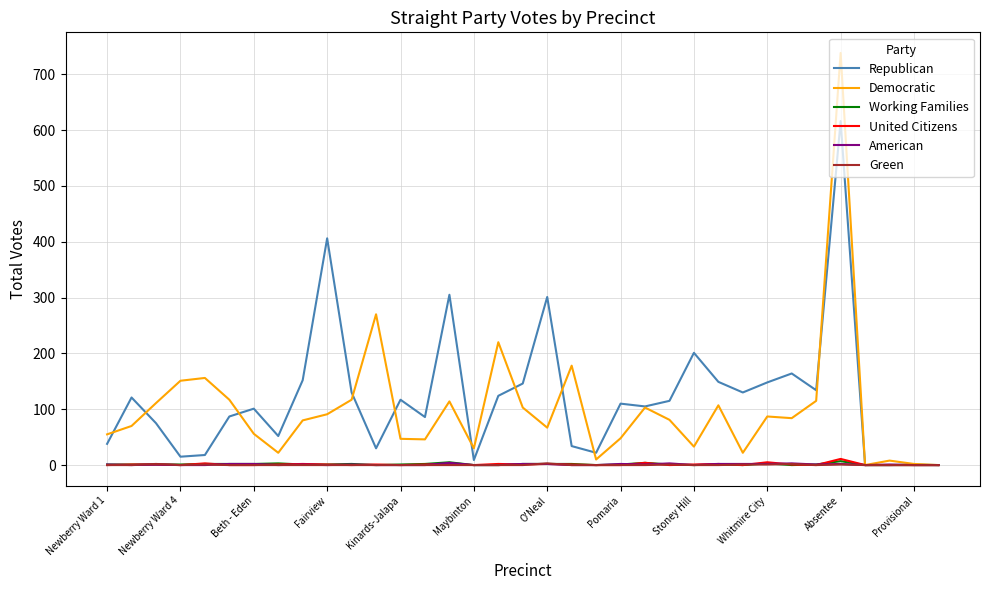

What is the maximum value shown in the chart?

738